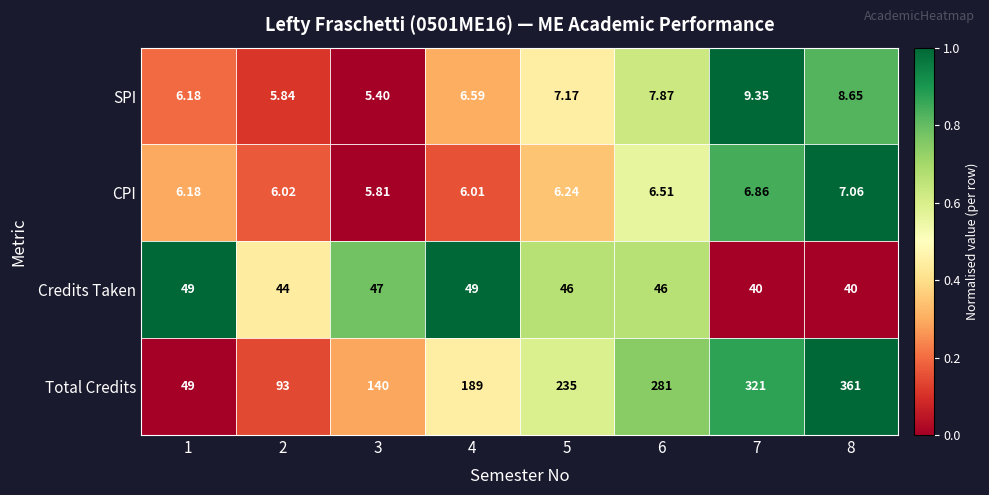

Which series has the largest total across all categories?

Total Credits